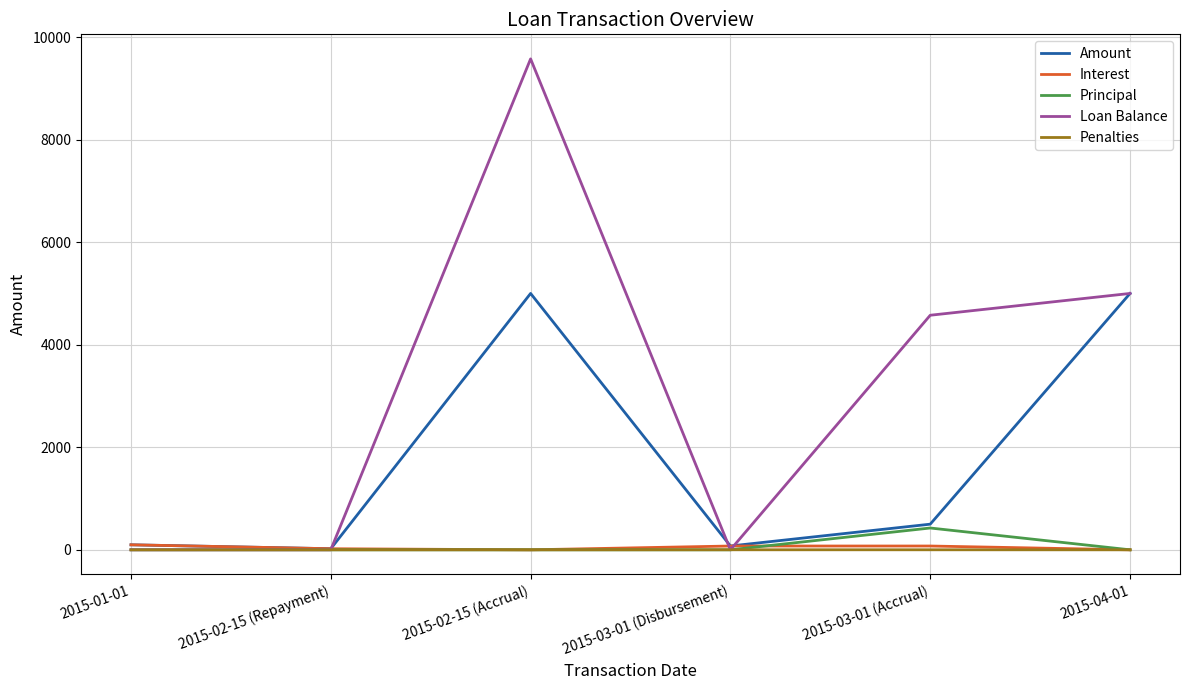

At which category is the sum across all series the highest?

2015-02-15 (Accrual)